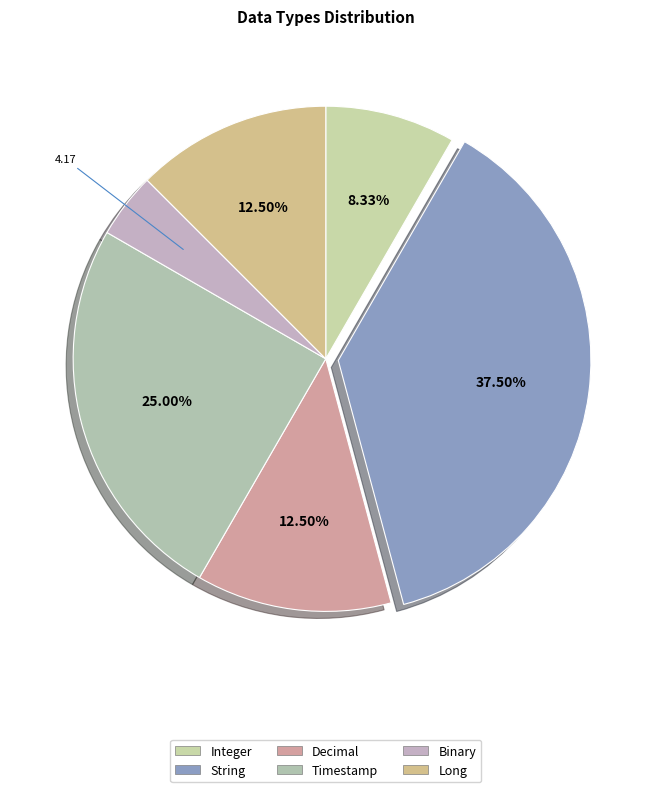

How many slices are in this pie chart?

6